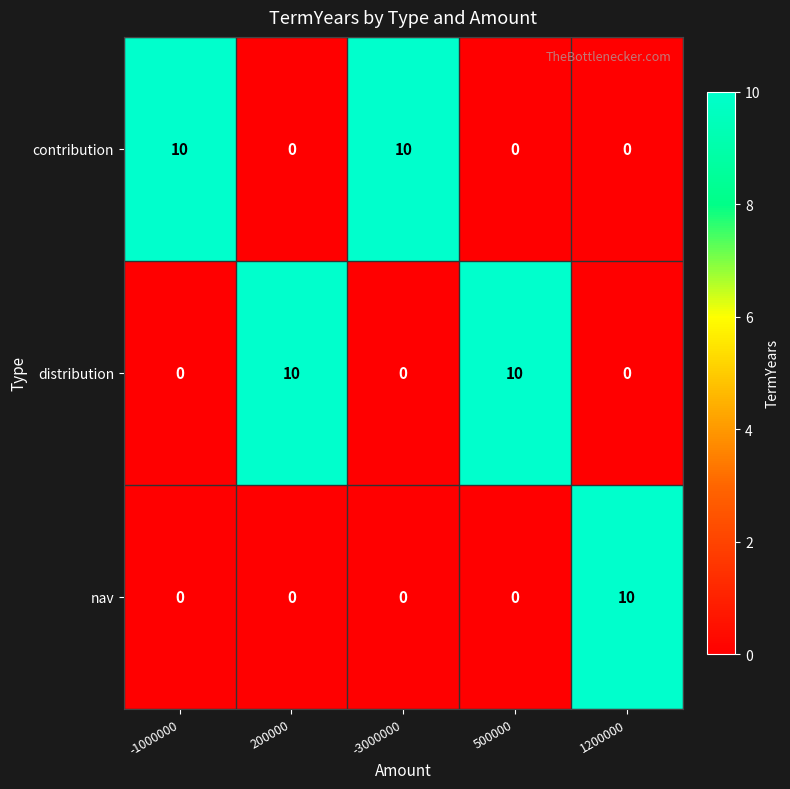

True or false: contribution has a value of 0 at 500000.

True